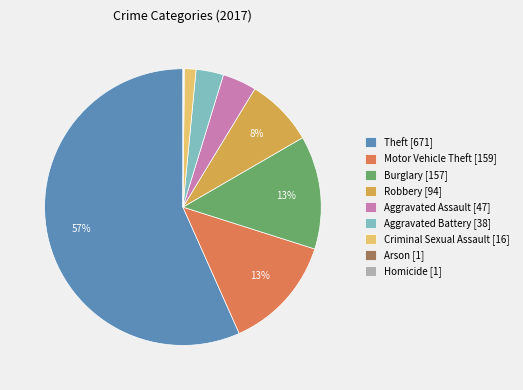

Is there any slice that represents more than half of the pie?

Yes